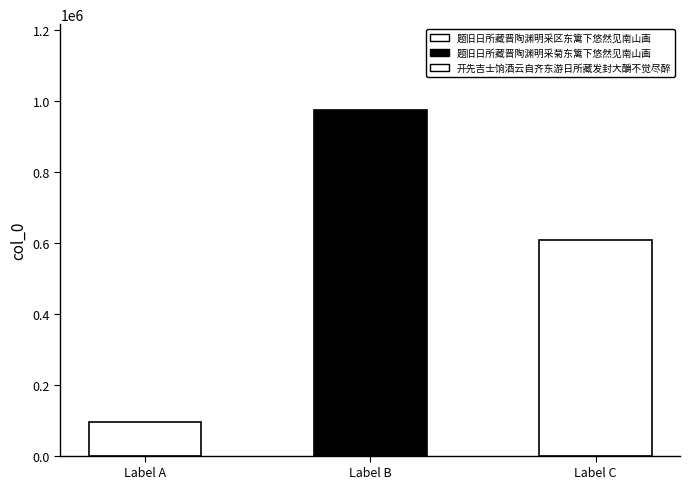

What is the value of the 1st bar from the left?

95224